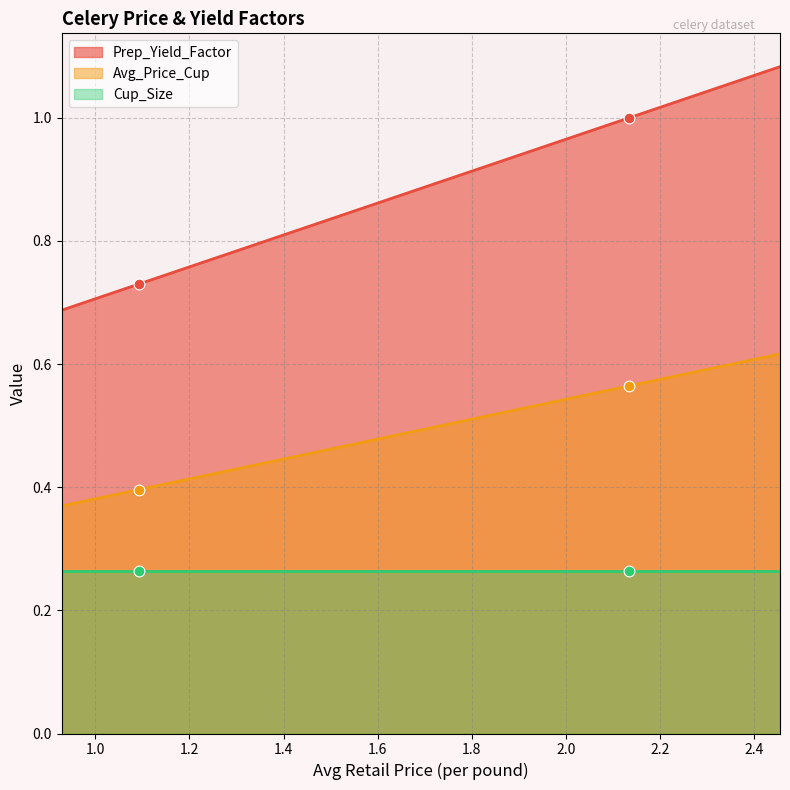

What is the total value across all series at 2.1340528999?

1.8